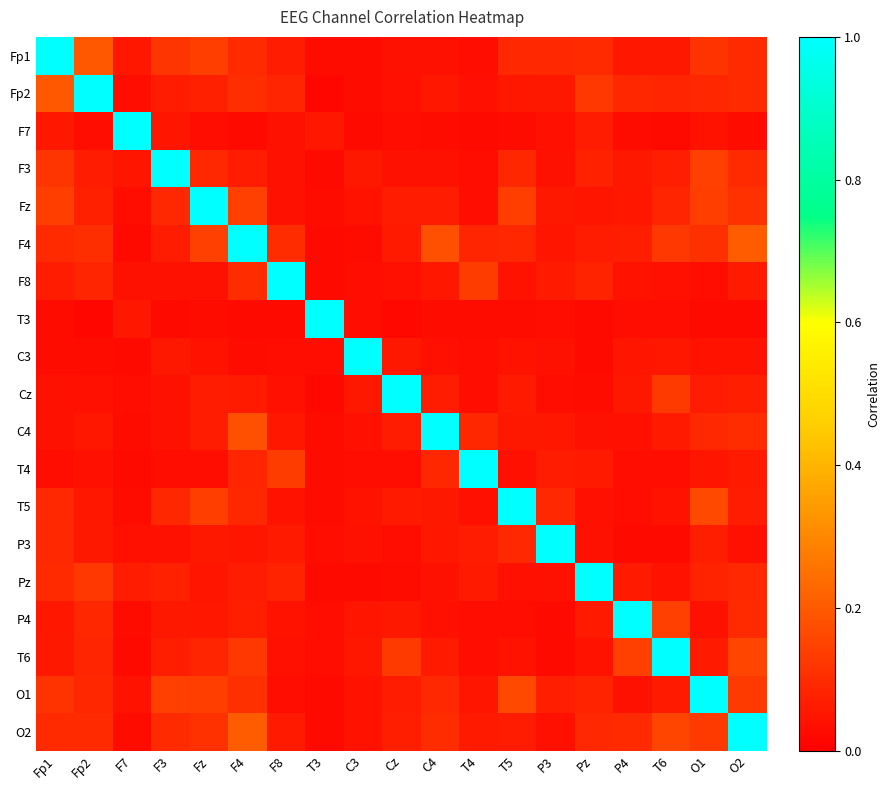

At which category is the sum across all series the highest?

F4